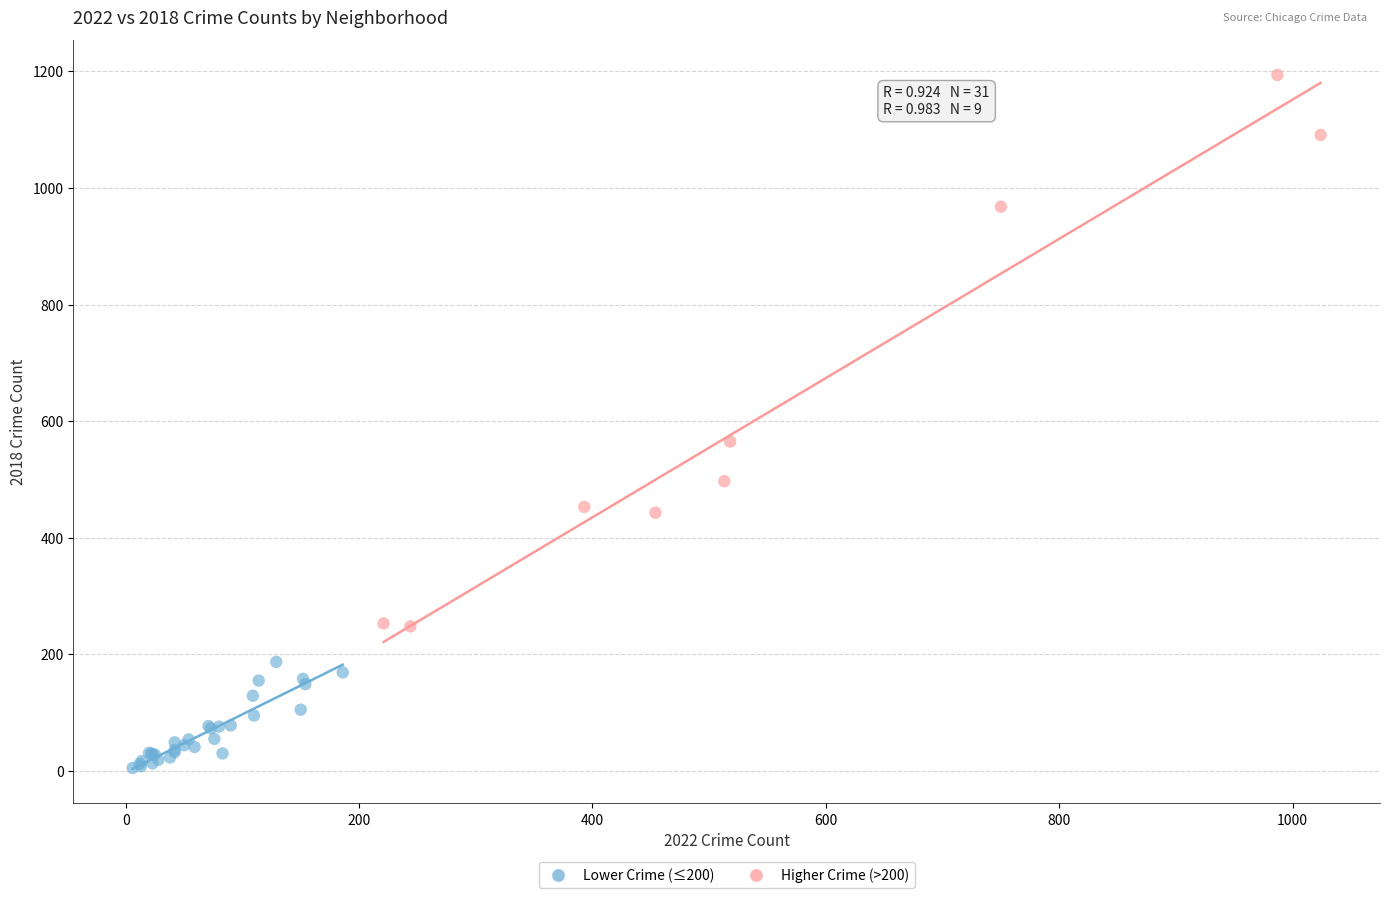

Which series has the widest spread of Y values?

Higher Crime (>200)